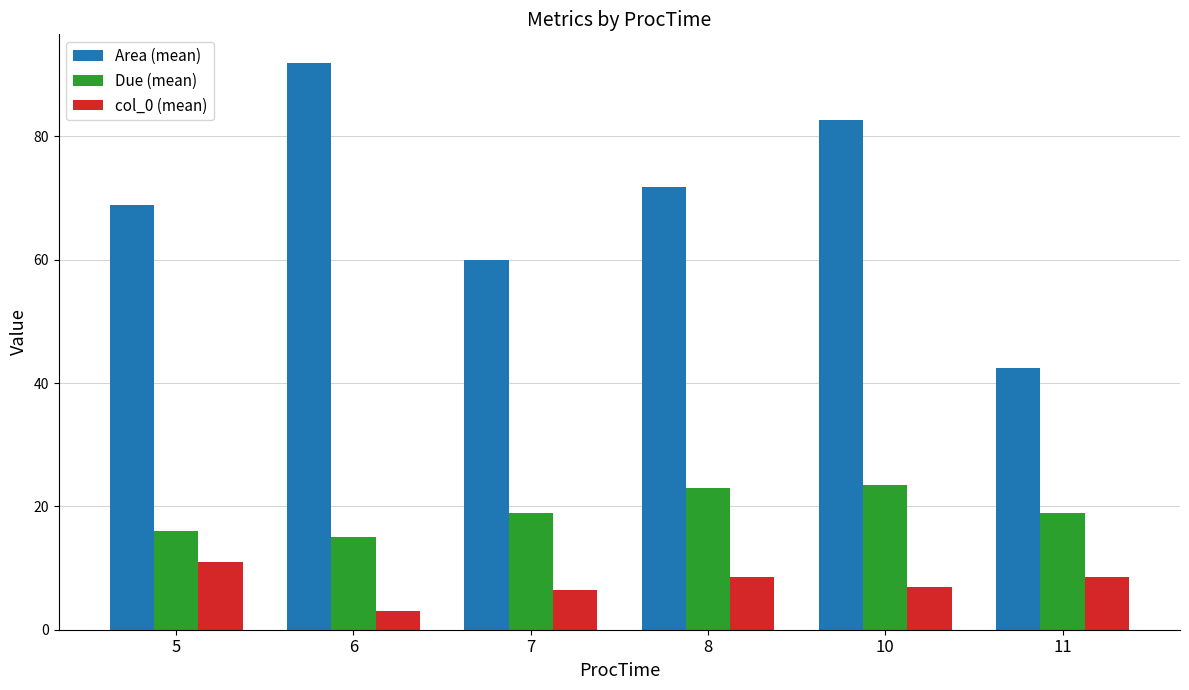

Reading left to right, extract all data points from this chart.

Area (mean): 68.8	92.0	60.0	71.7	82.6	42.4
Due (mean): 16.0	15.0	19.0	23.0	23.5	19.0
col_0 (mean): 11.0	3.0	6.5	8.5	7.0	8.5